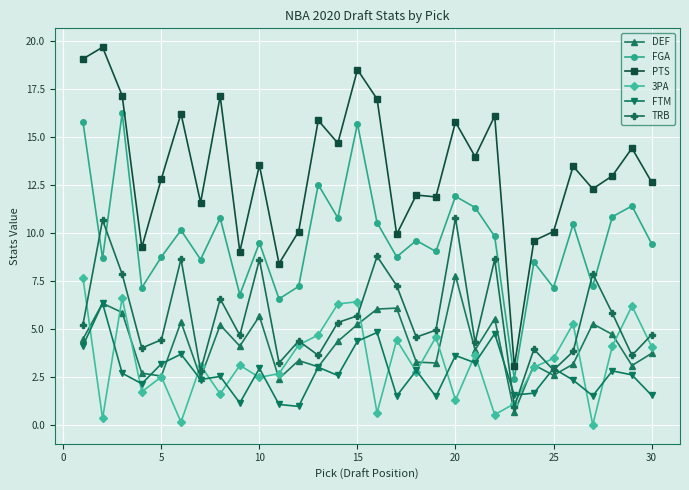

What is the greatest value displayed?

19.7